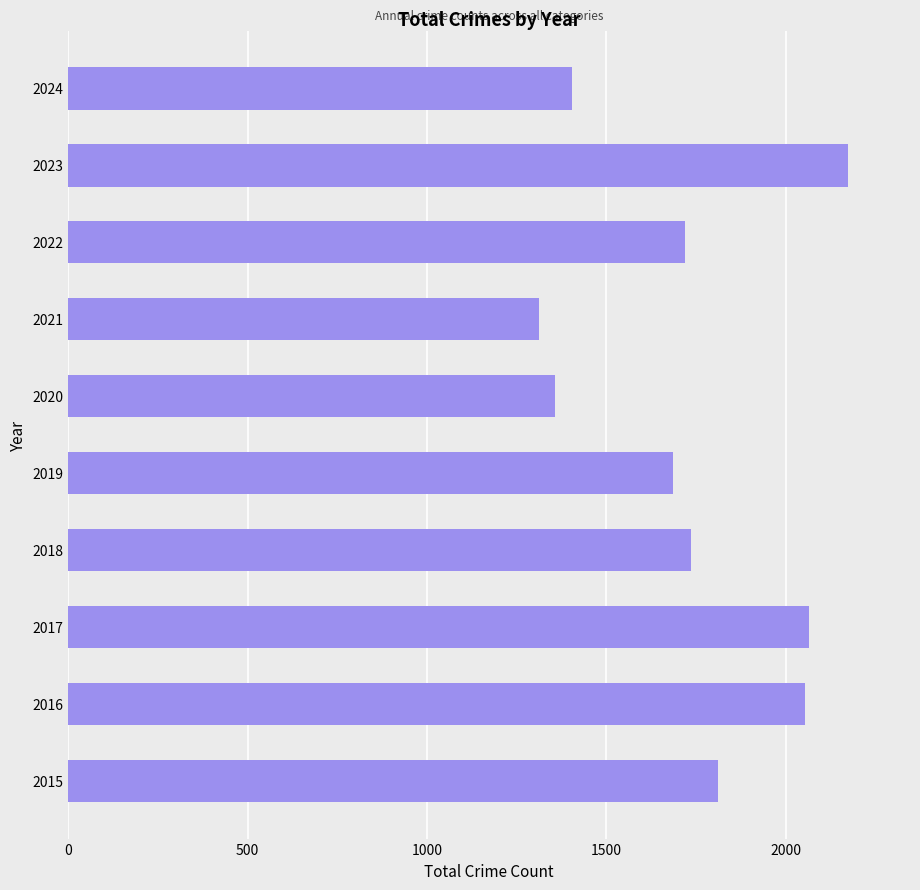

Which label corresponds to the largest value in the chart?

2023